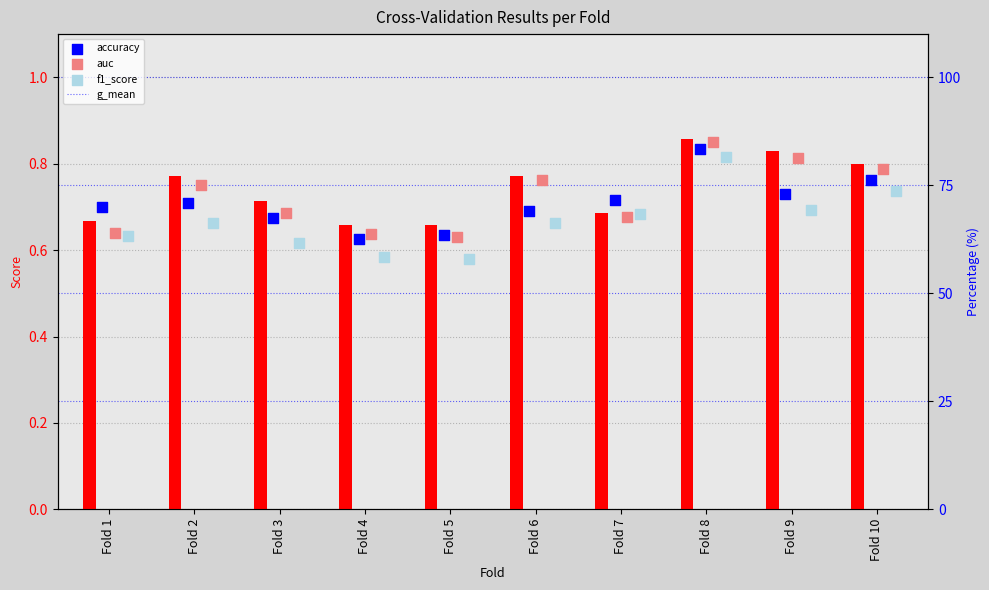

Which series has the largest Y range (max minus min)?

g_mean